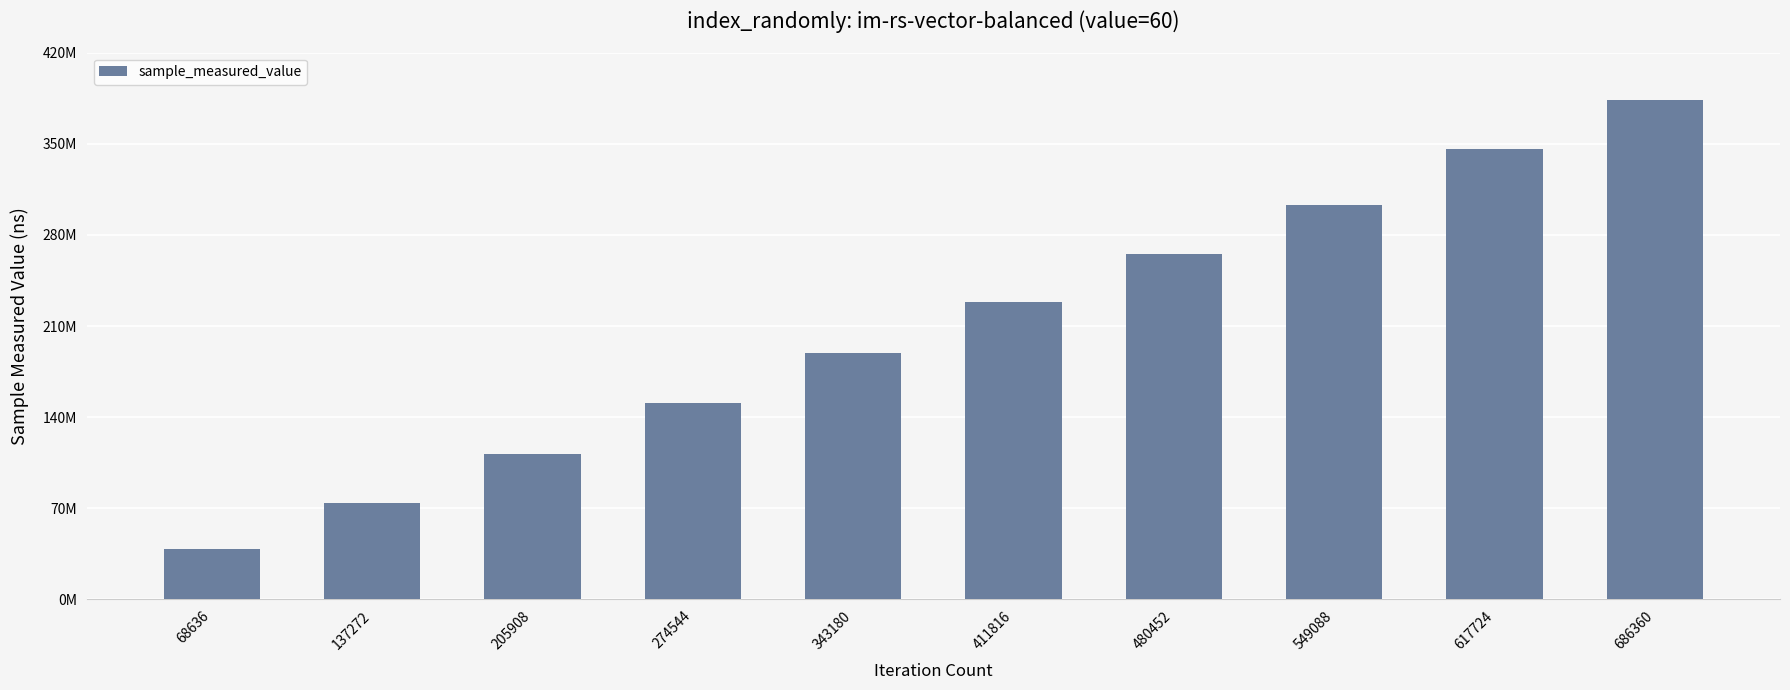

Count the values in the range 111992877 to 303264733.

6